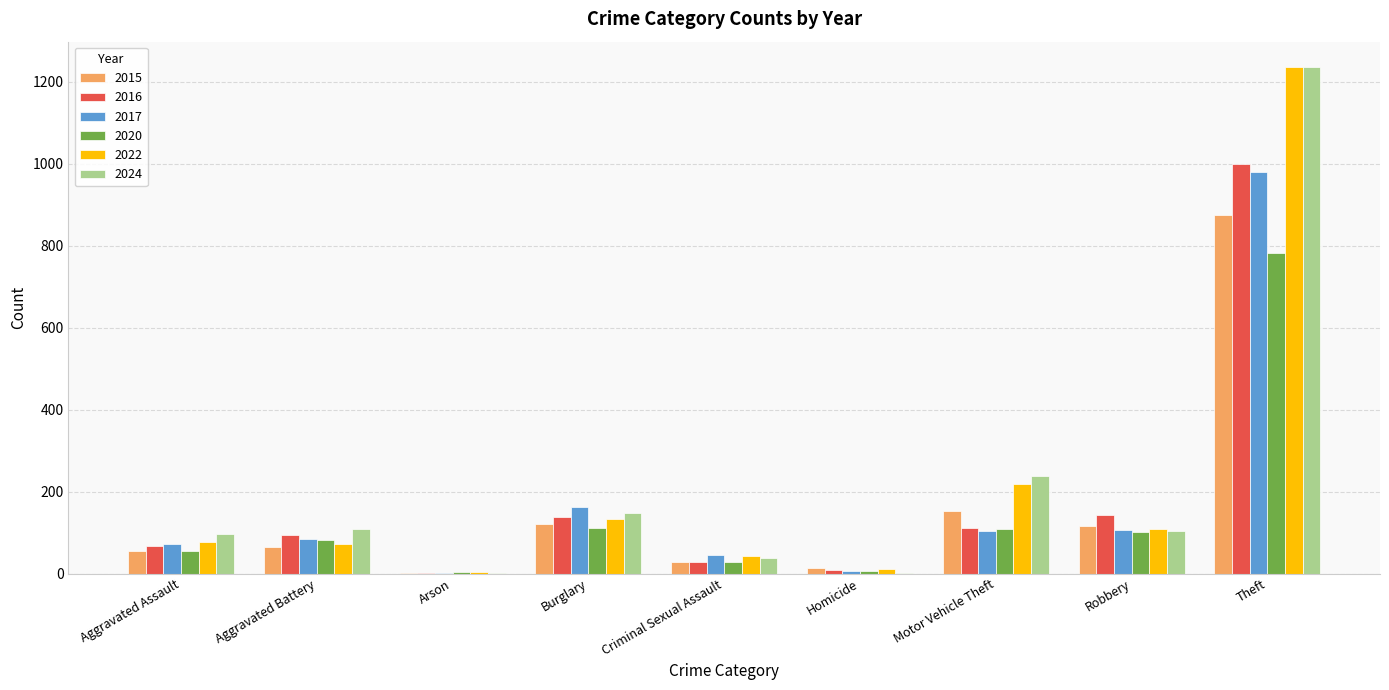

True or false: 2017 has a value of 5 at Homicide.

True